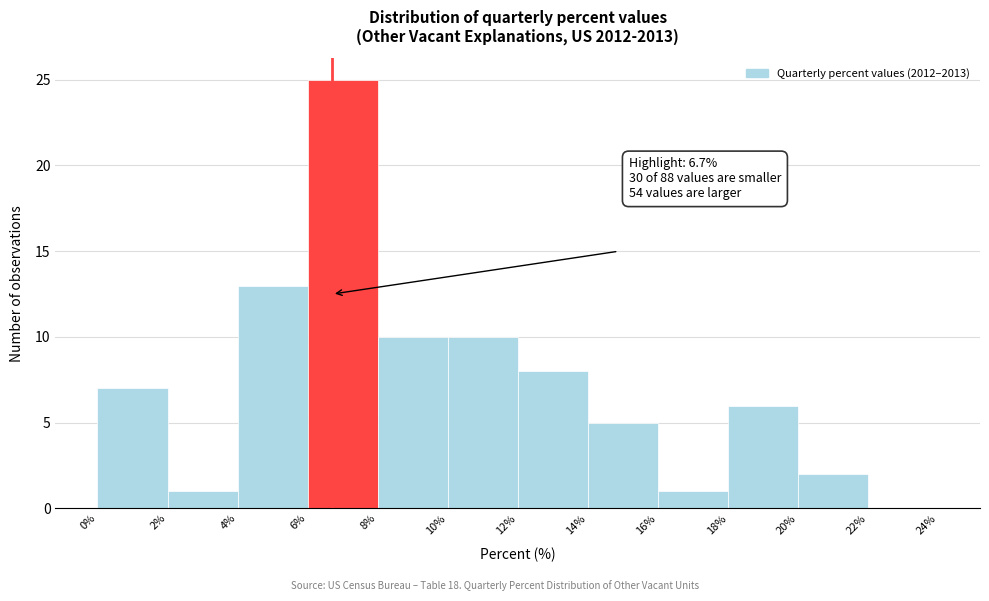

Which range on the x-axis has the tallest bar?

6% to 8%